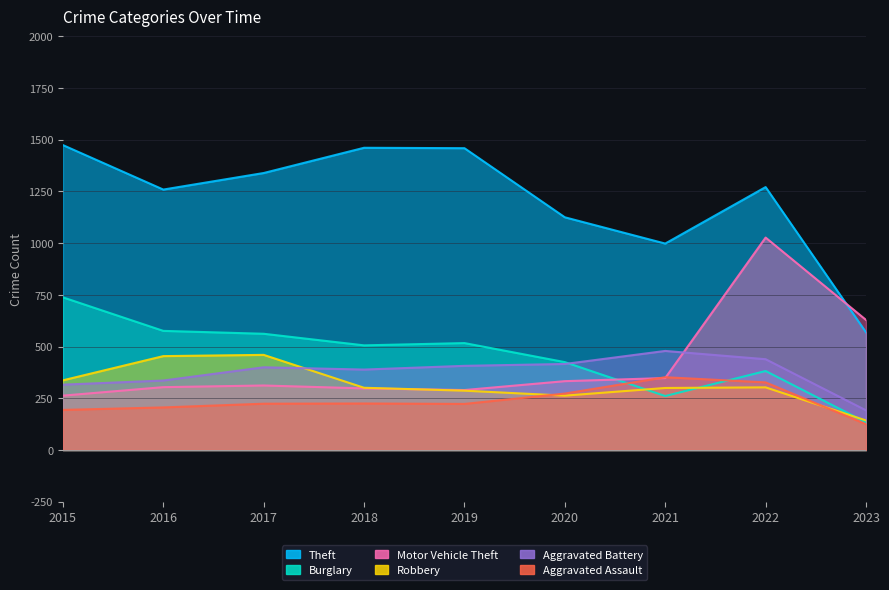

Is the value of Burglary at 2022 greater than the value of Aggravated Battery at 2020?

No